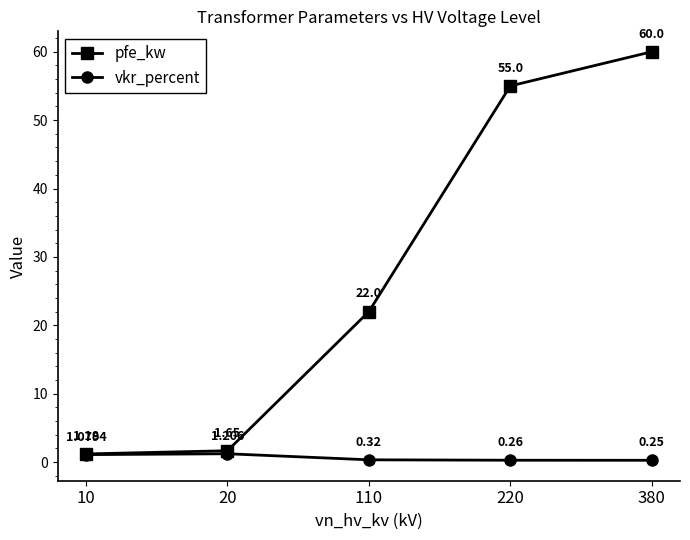

How many lines are shown in the chart?

2